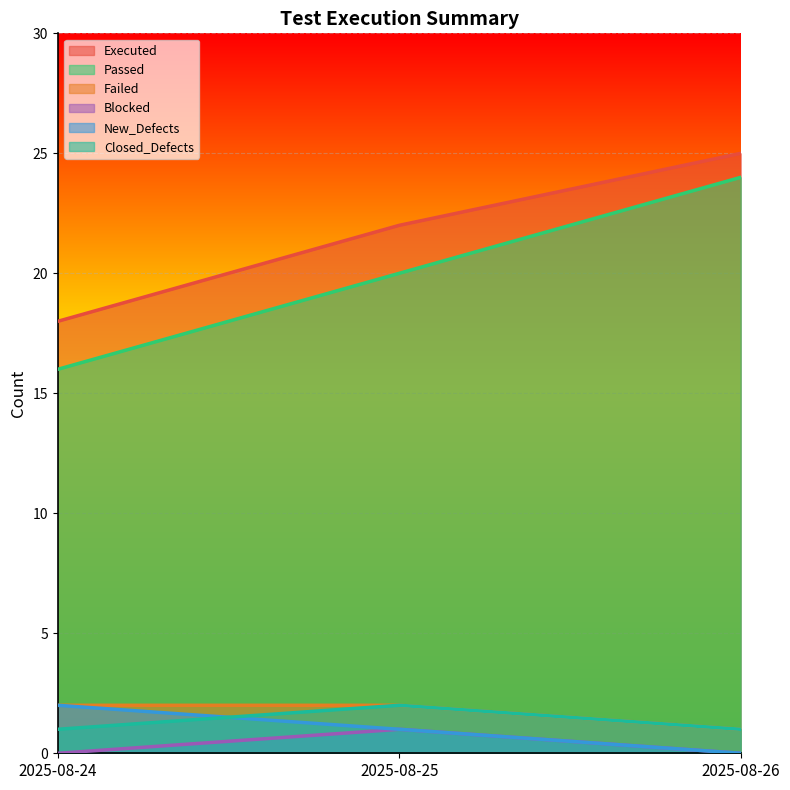

What is the sum of all New_Defects values?

3